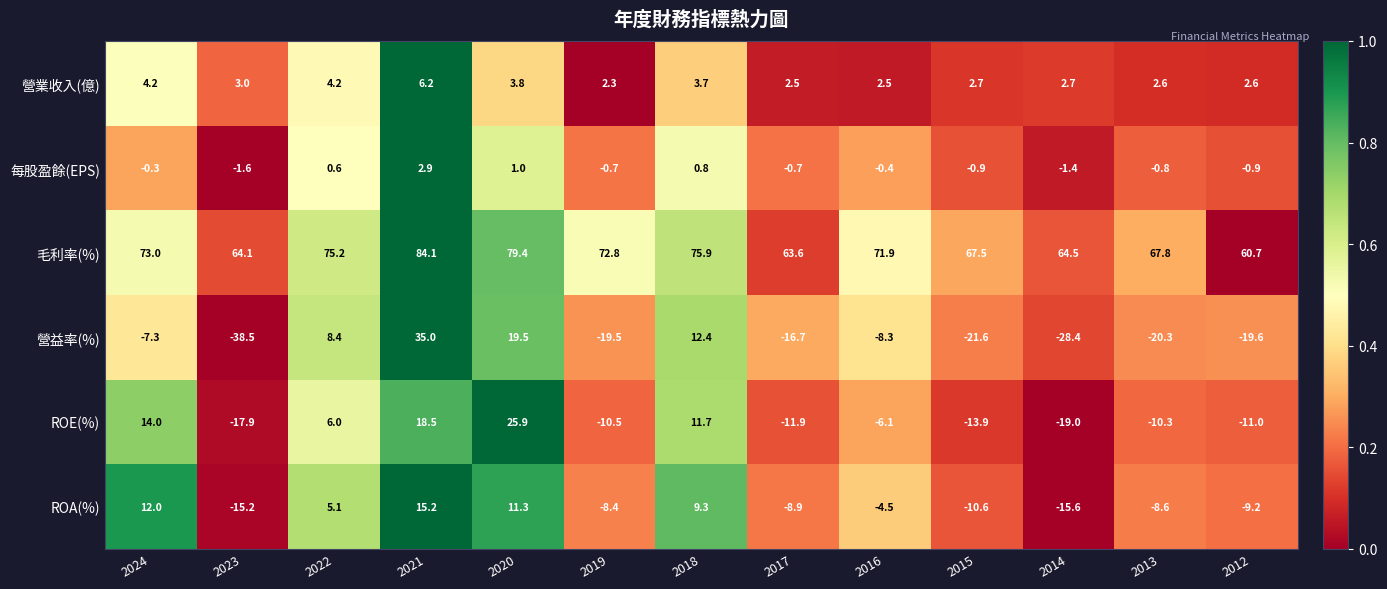

Which series has the largest total across all categories?

毛利率(%)